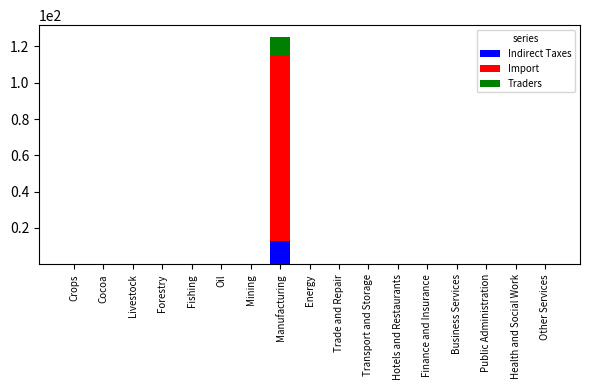

What is the maximum value for Indirect Taxes?

12.8